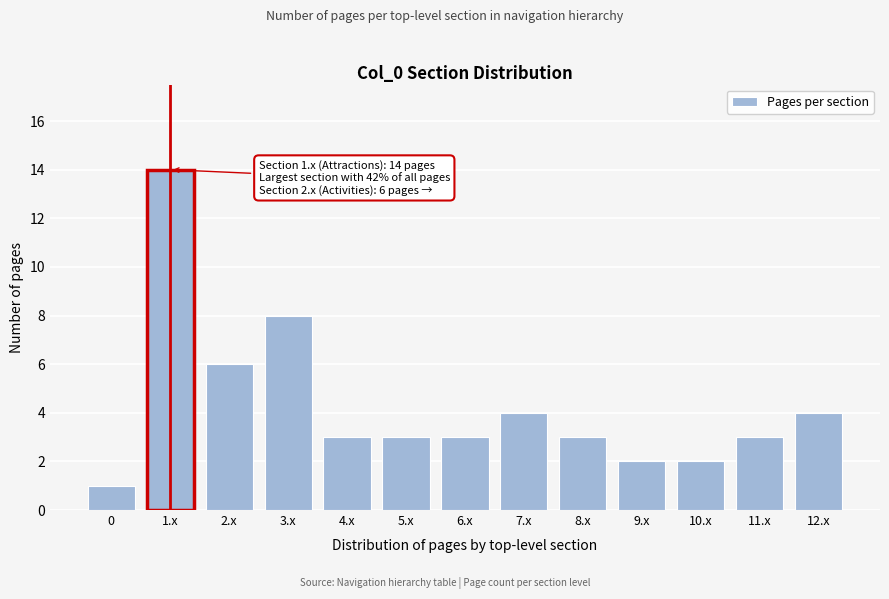

Reading left to right, list all the values displayed in this chart.

1	14	6	8	3	3	3	4	3	2	2	3	4